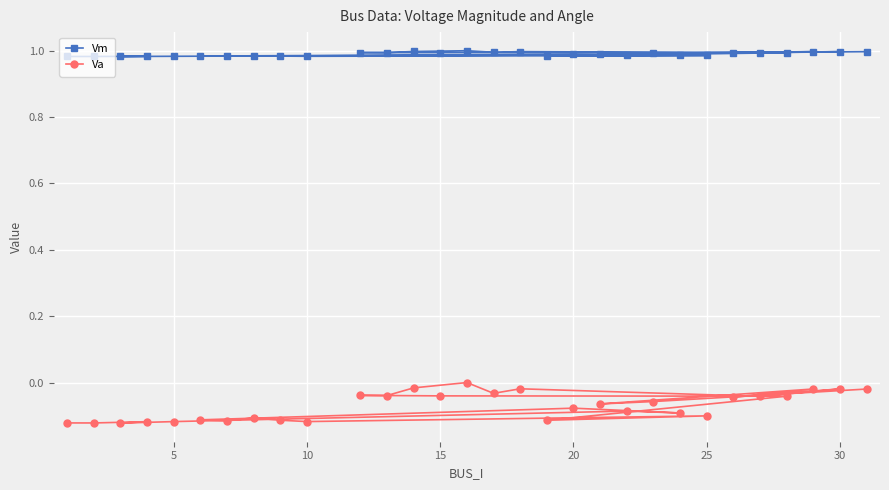

Which series has the largest total across all categories?

Vm